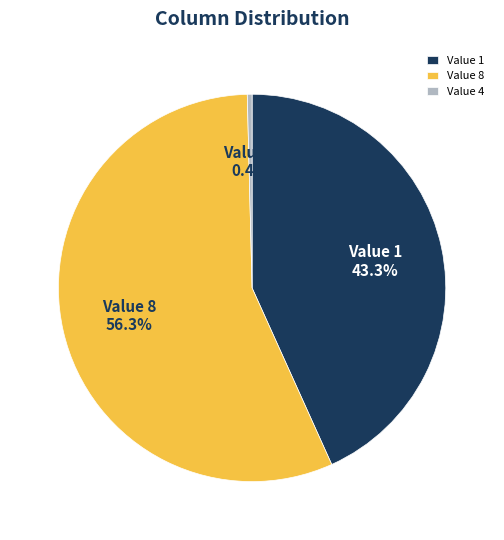

Between Value 4 and Value 1, which is larger?

Value 1